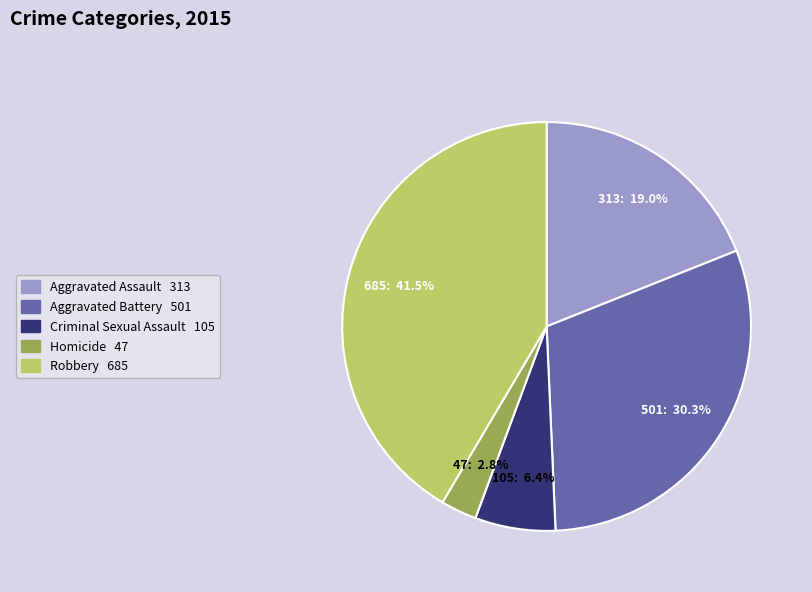

Count the number of slices in the pie.

5